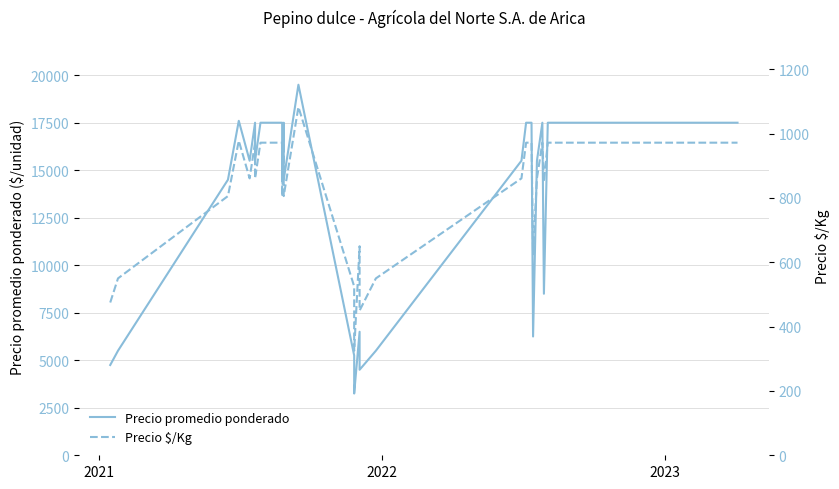

Which series has the largest range (max minus min)?

Precio promedio ponderado